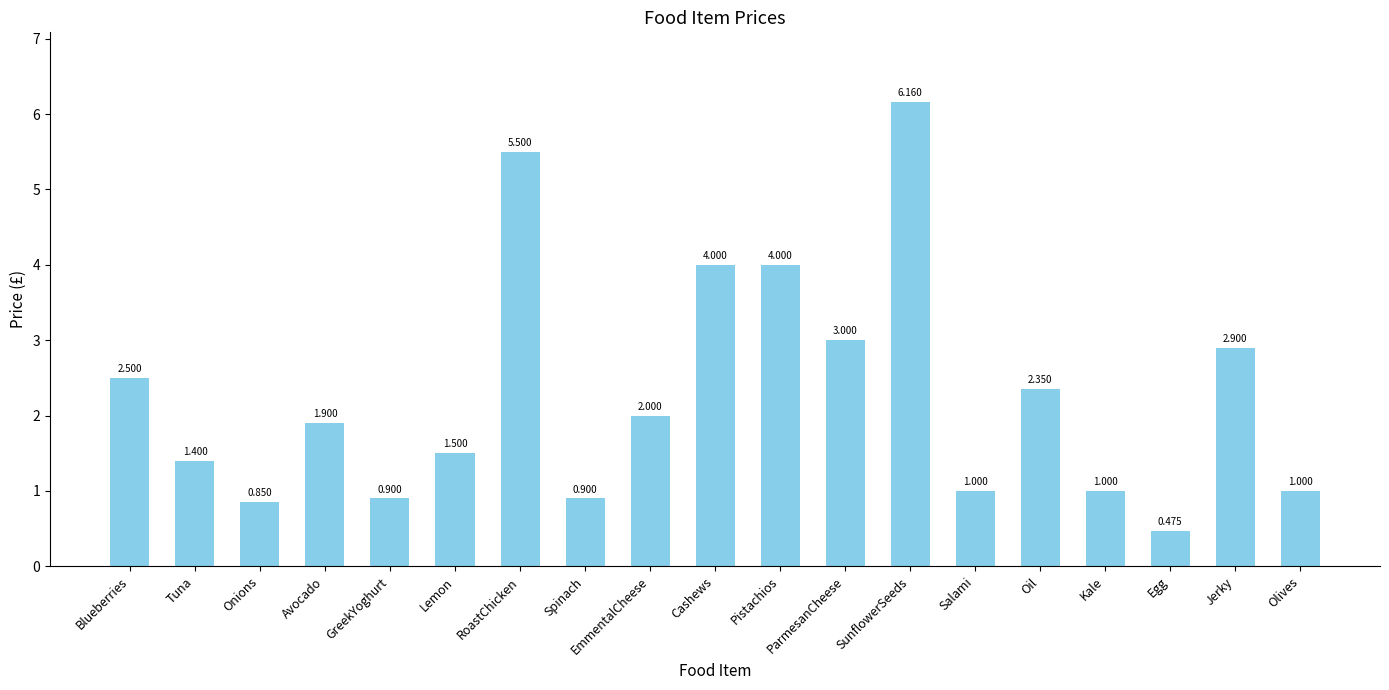

Which category has the lowest value across all series?

Egg